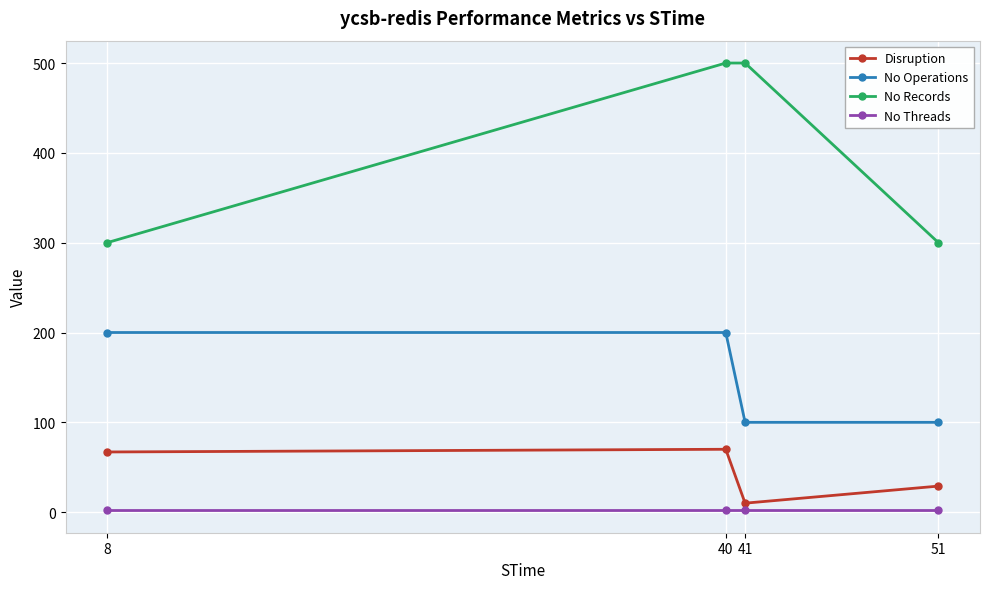

True or false: No Records has a value of 121 at 8.

False